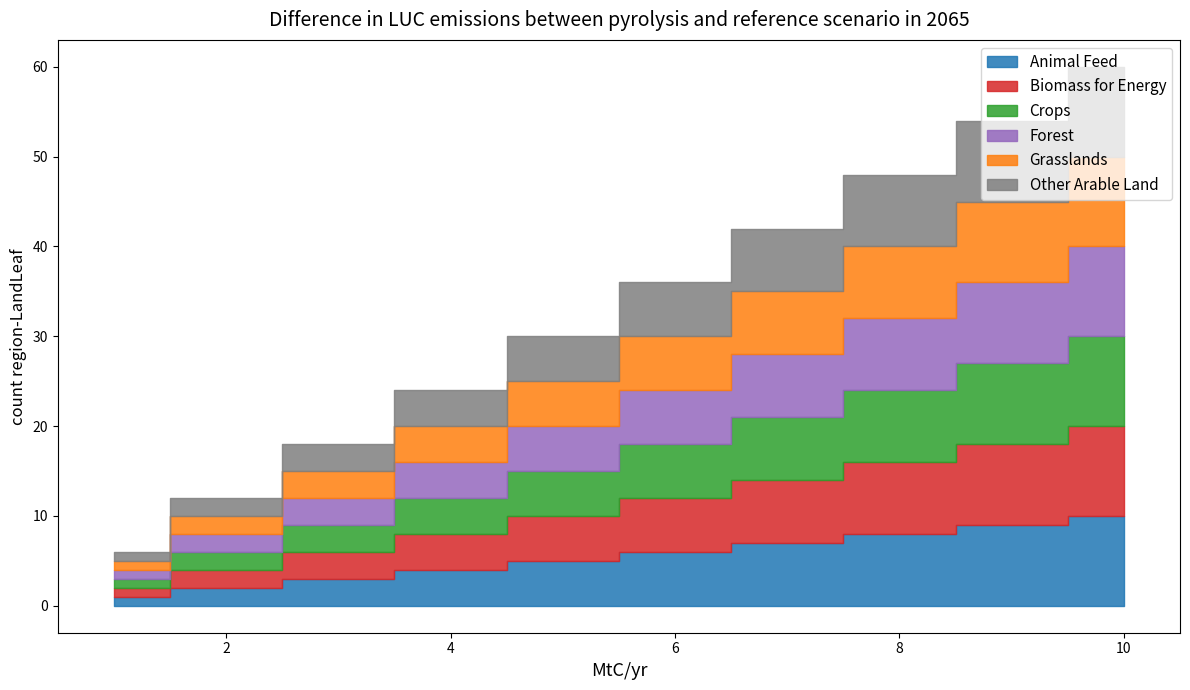

At which label does Animal Feed reach its peak?

10